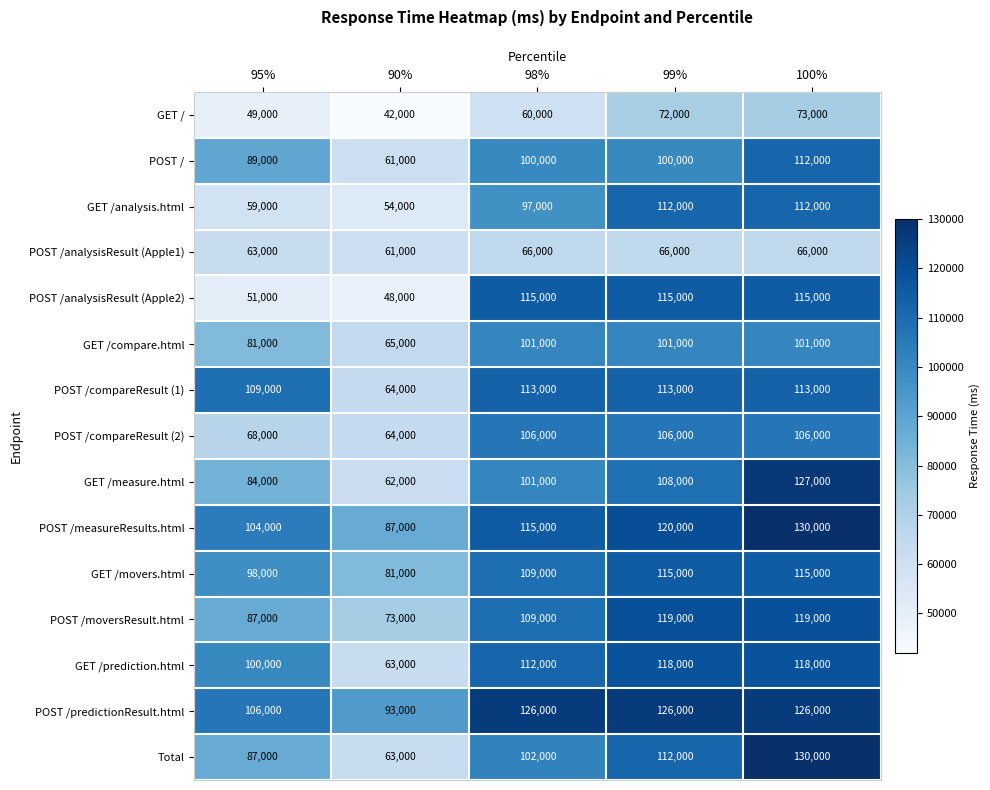

How many POST /moversResult.html values are between 87000 and 119000?

4